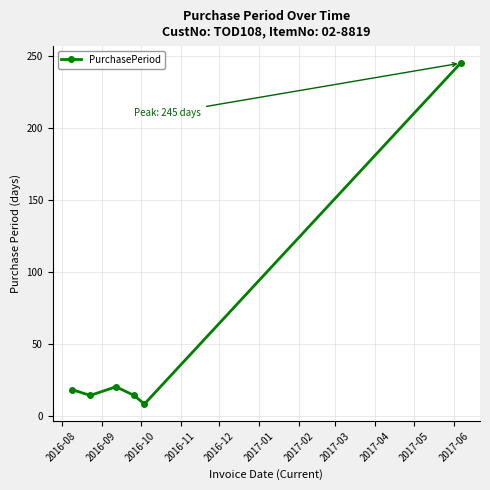

Count the number of data series in this chart.

1